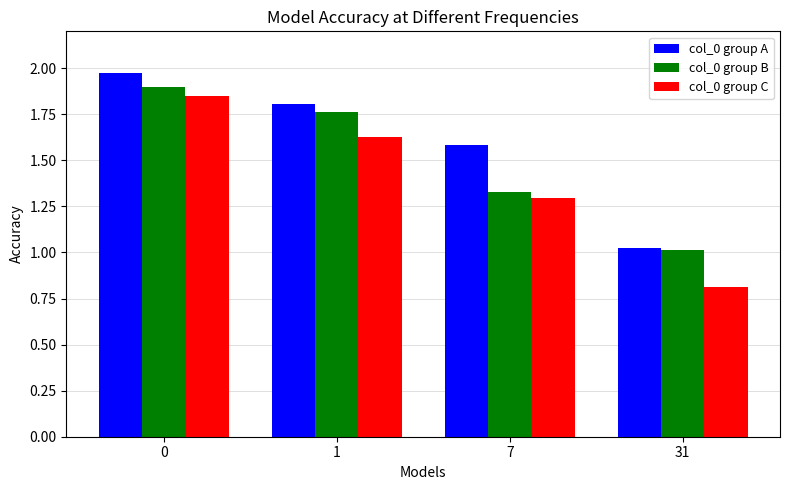

At which label is col_0 group A closest to 1?

31